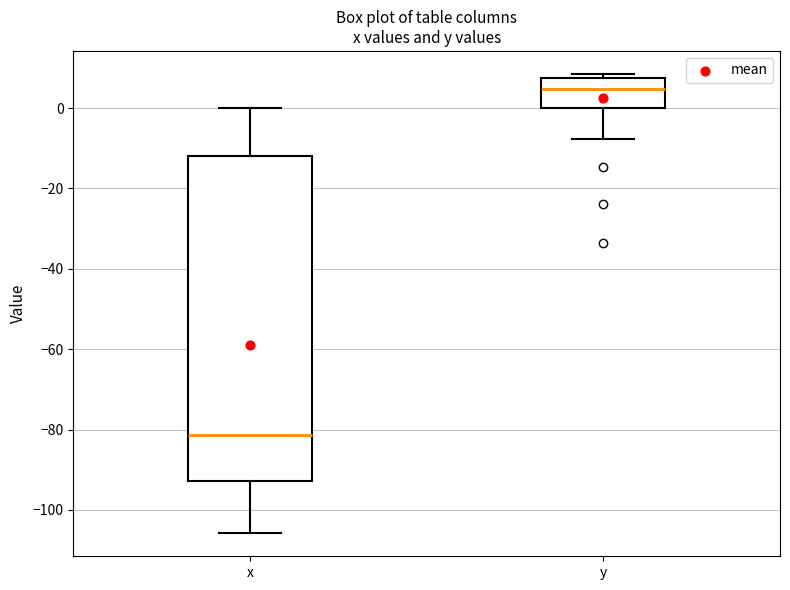

Reading left to right, read every box against the y-axis: the position of its median line, the range the box covers, and the ends of its whiskers. The values are not printed on the chart, so give them approximately, as read against the axis.

x: median -82, box -92 to -12, whiskers -106 to 0
y: median 4, box 0 to 8, whiskers -8 to 8 (just above the box's upper edge)